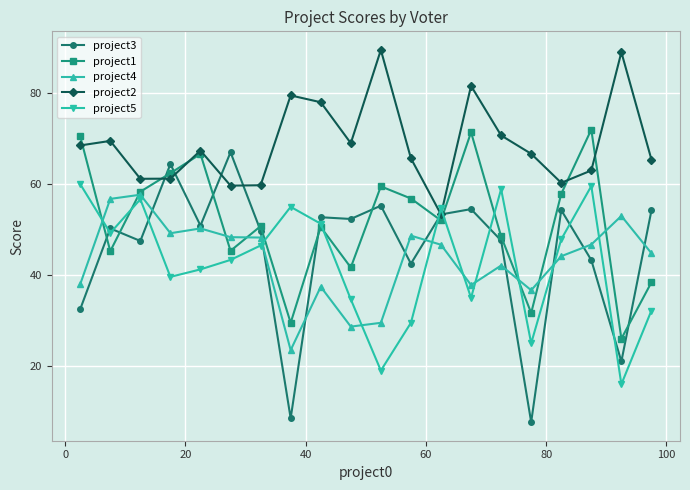

After their last crossing, which series has the higher values: project5 or project2?

project2